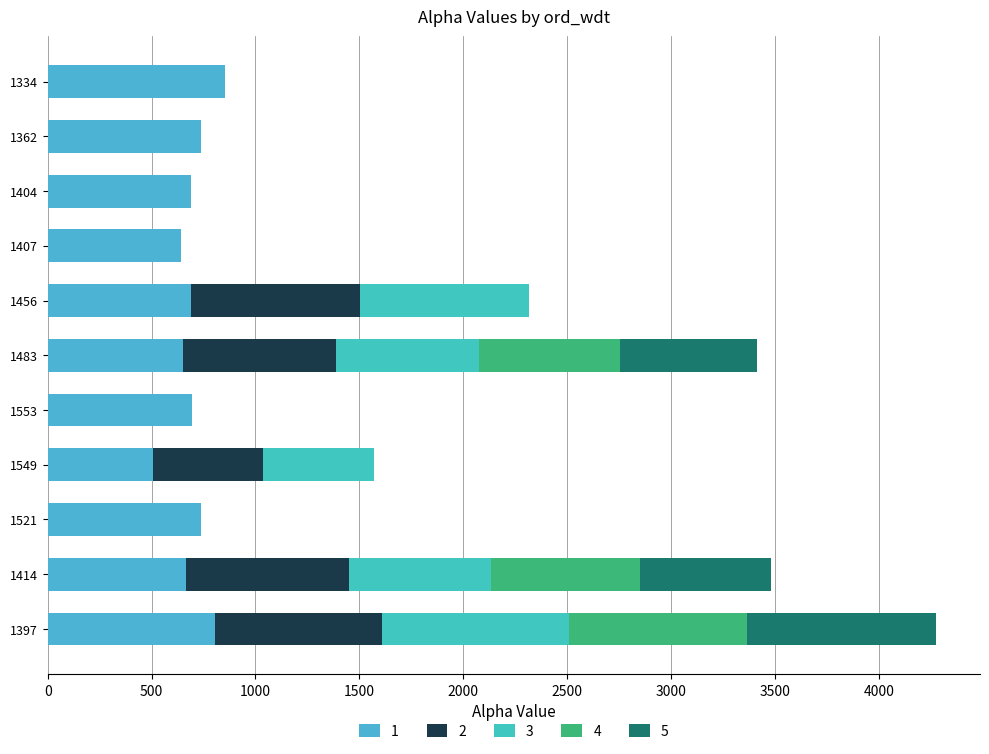

What is the total value across all series at 1483?

3416.2